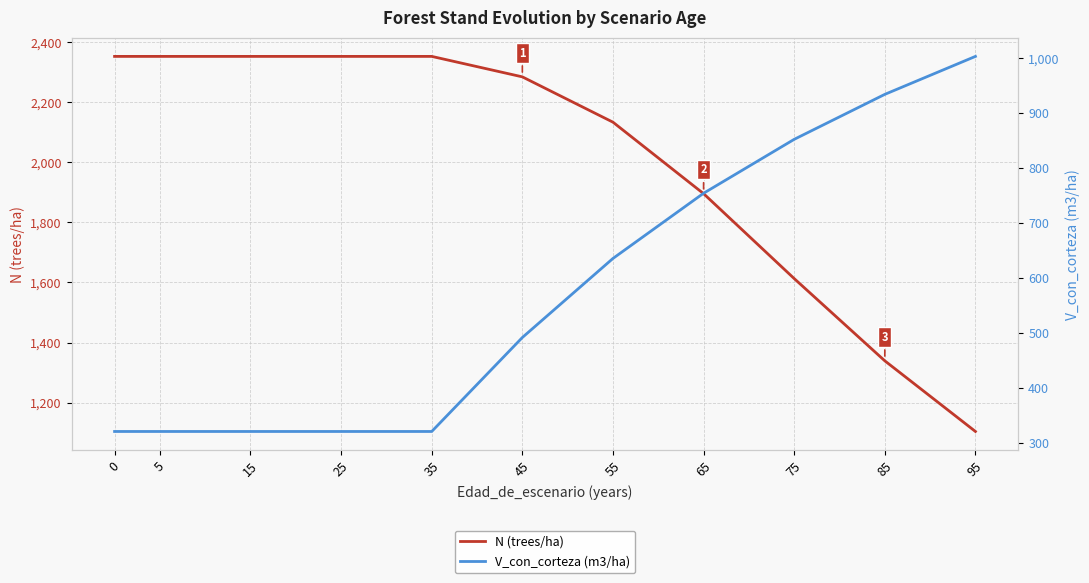

Does the chart display data point markers on the line(s)?

No